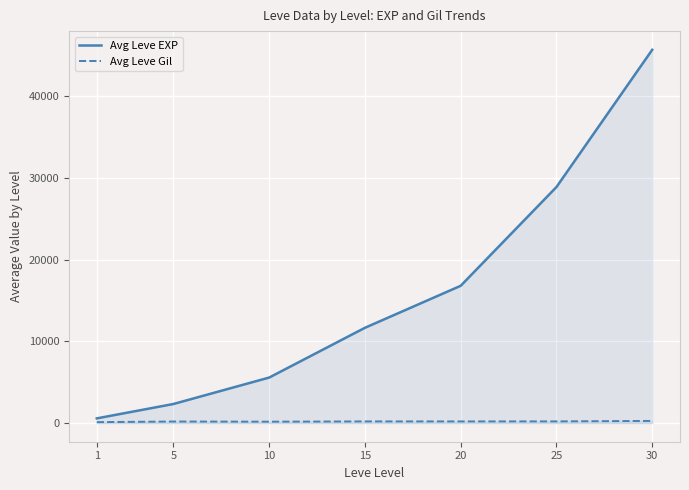

True or false: Avg Leve EXP and Avg Leve Gil cross at least once.

False